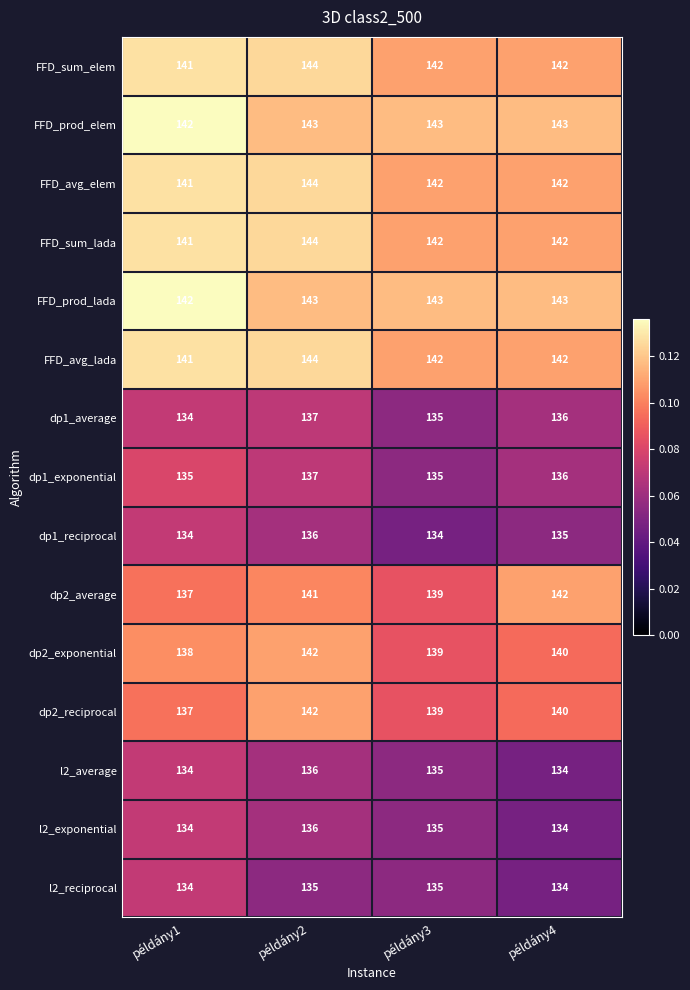

What is the greatest value displayed?

144